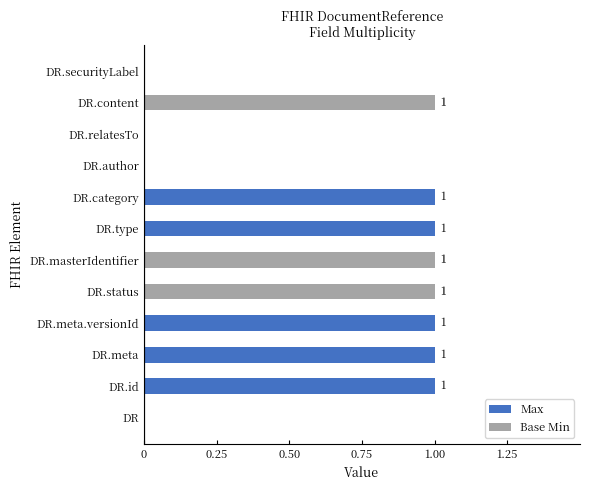

How many distinct data groups are displayed?

2